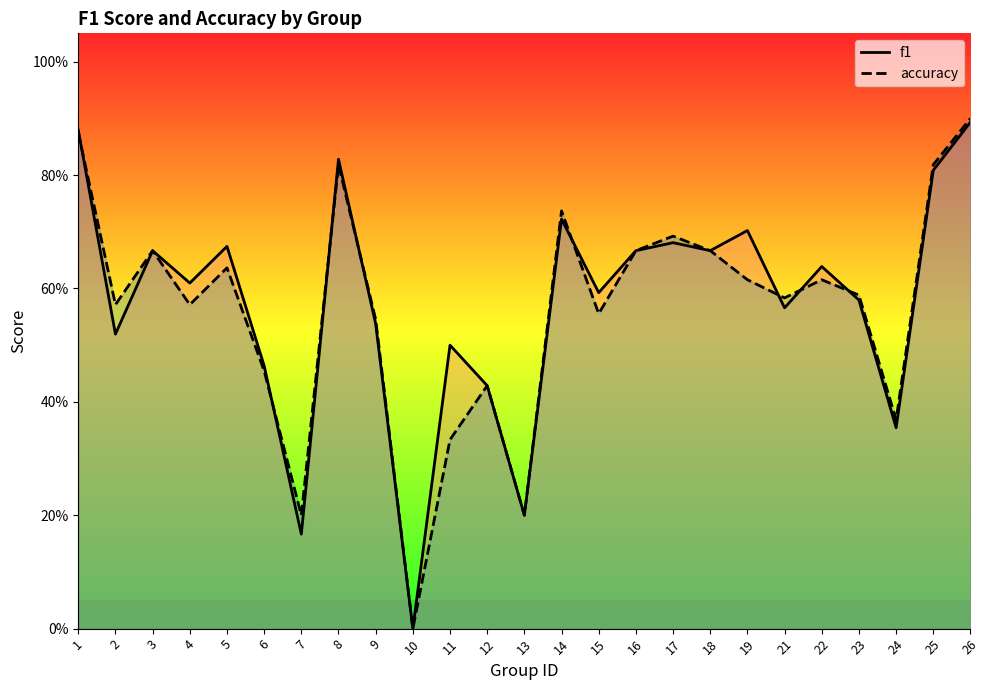

Rank the categories by accuracy value from highest to lowest.

26, 1, 8, 25, 14, 17, 3, 16, 18, 5, 19, 22, 23, 21, 2, 4, 15, 9, 6, 12, 24, 11, 7, 13, 10